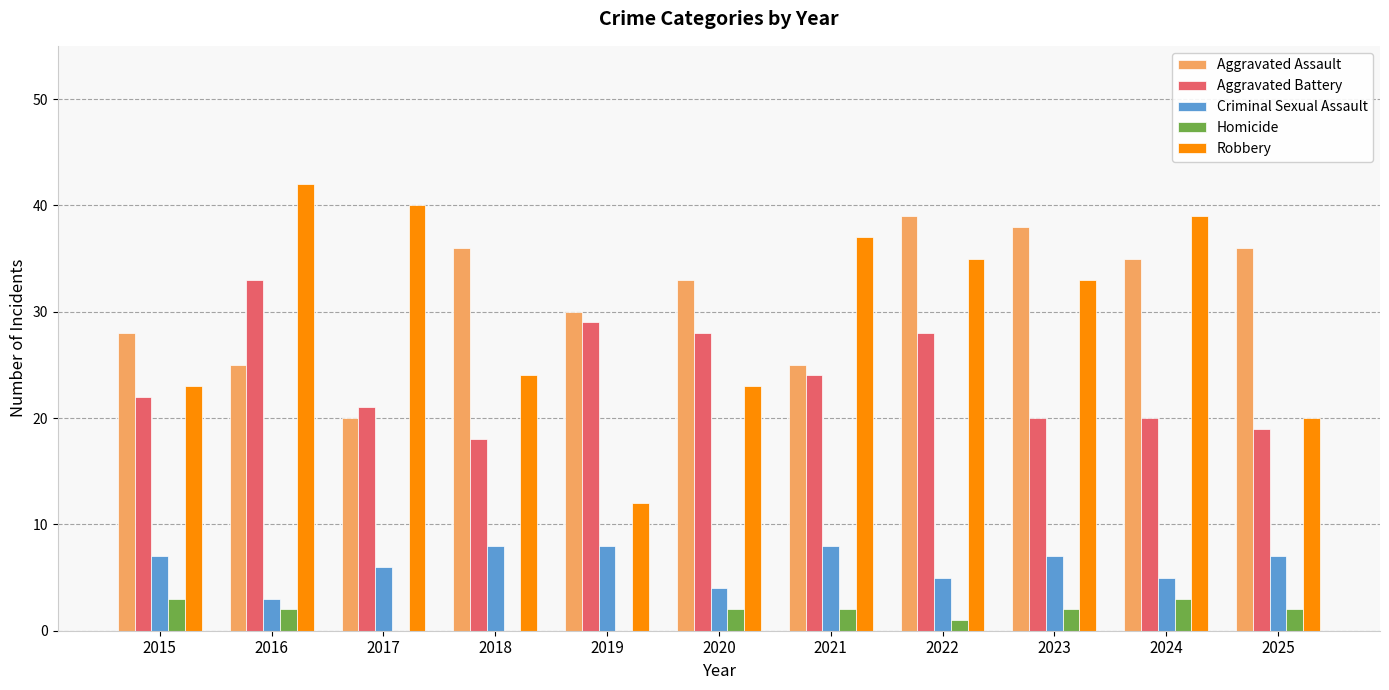

Reading left to right, extract all data points from this chart.

Aggravated Assault: 28	25	20	36	30	33	25	39	38	35	36
Aggravated Battery: 22	33	21	18	29	28	24	28	20	20	19
Criminal Sexual Assault: 7	3	6	8	8	4	8	5	7	5	7
Homicide: 3	2	0	0	0	2	2	1	2	3	2
Robbery: 23	42	40	24	12	23	37	35	33	39	20